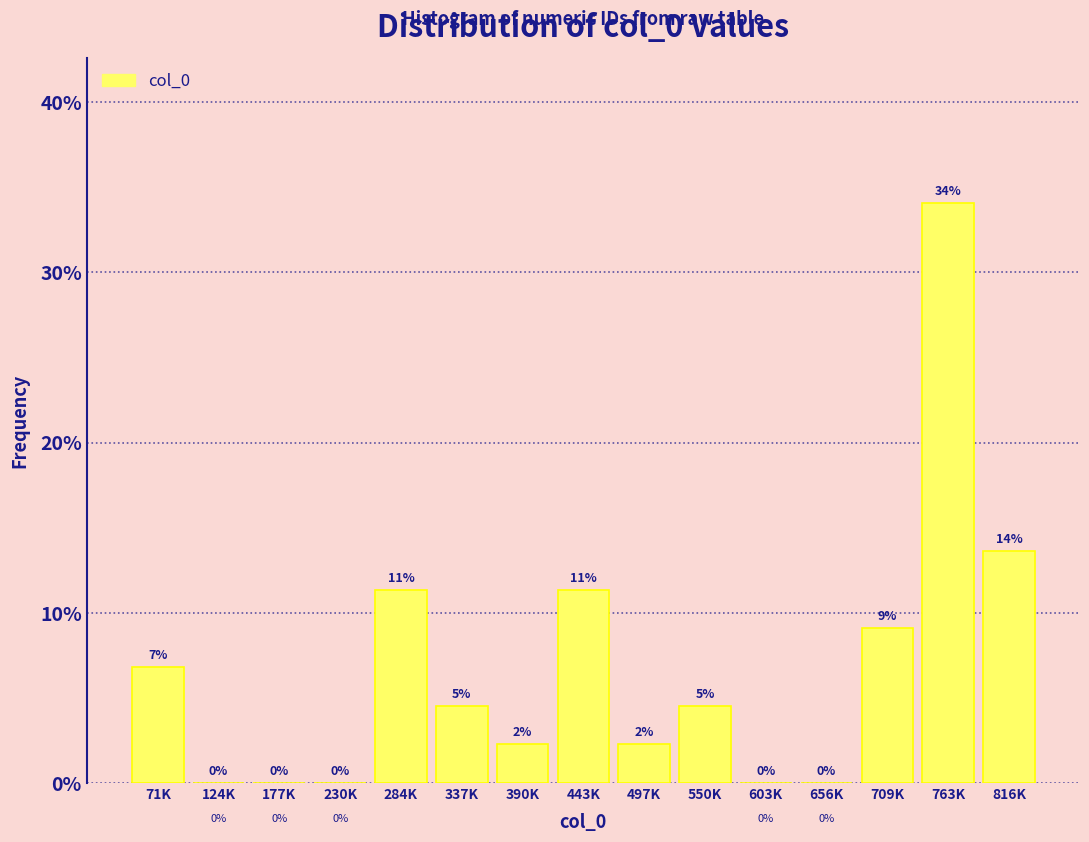

True or false: the data shows 0.0 at 656K.

True